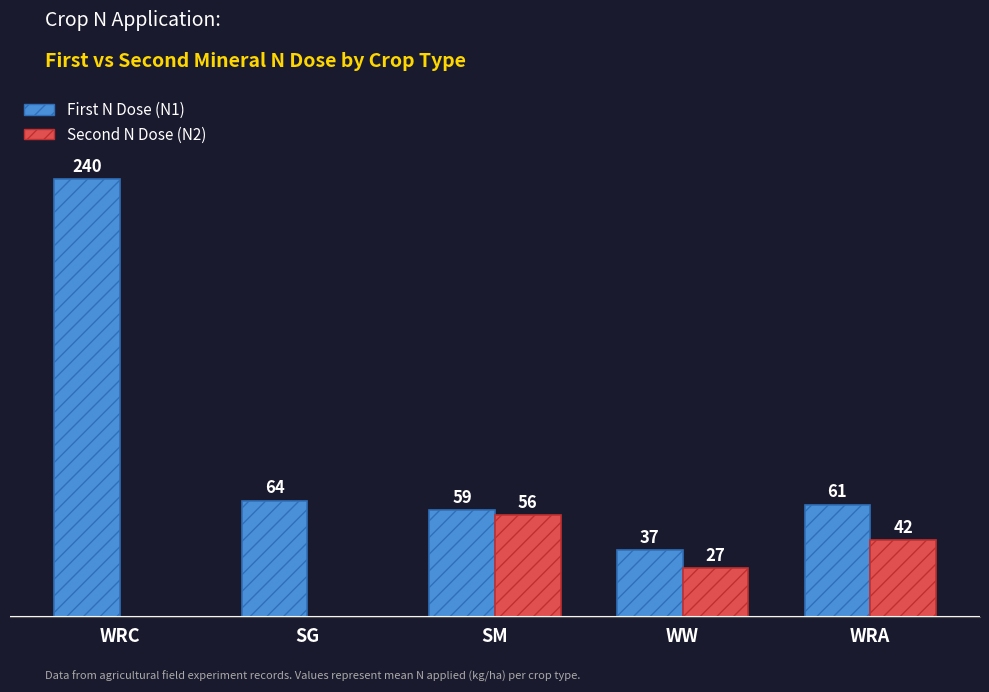

Between WW and WRA, which series saw the biggest shift?

First N Dose (N1)